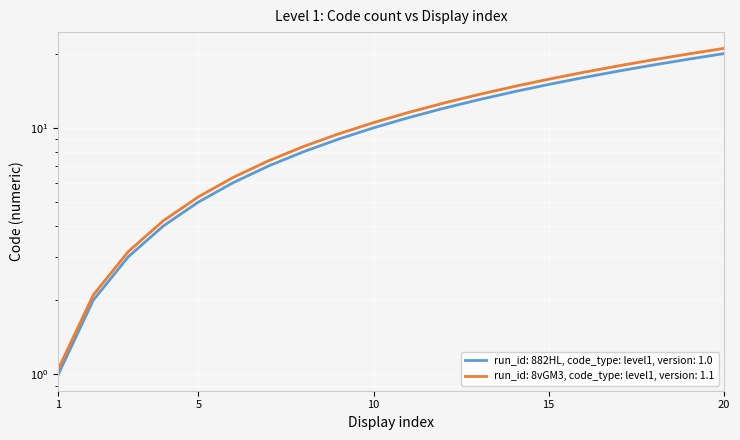

How many categories are shown in the chart?

20